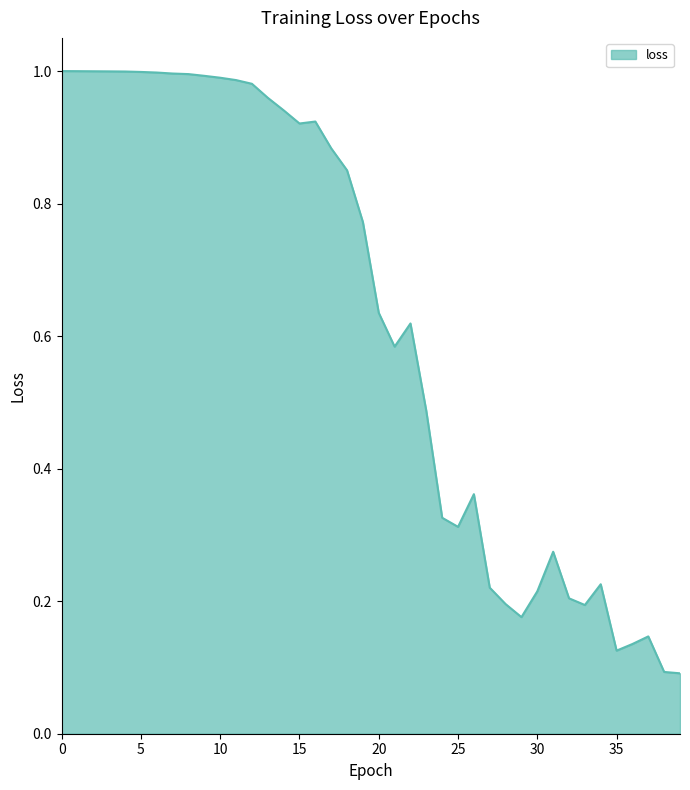

Is this an area chart (filled region under the line)?

Yes